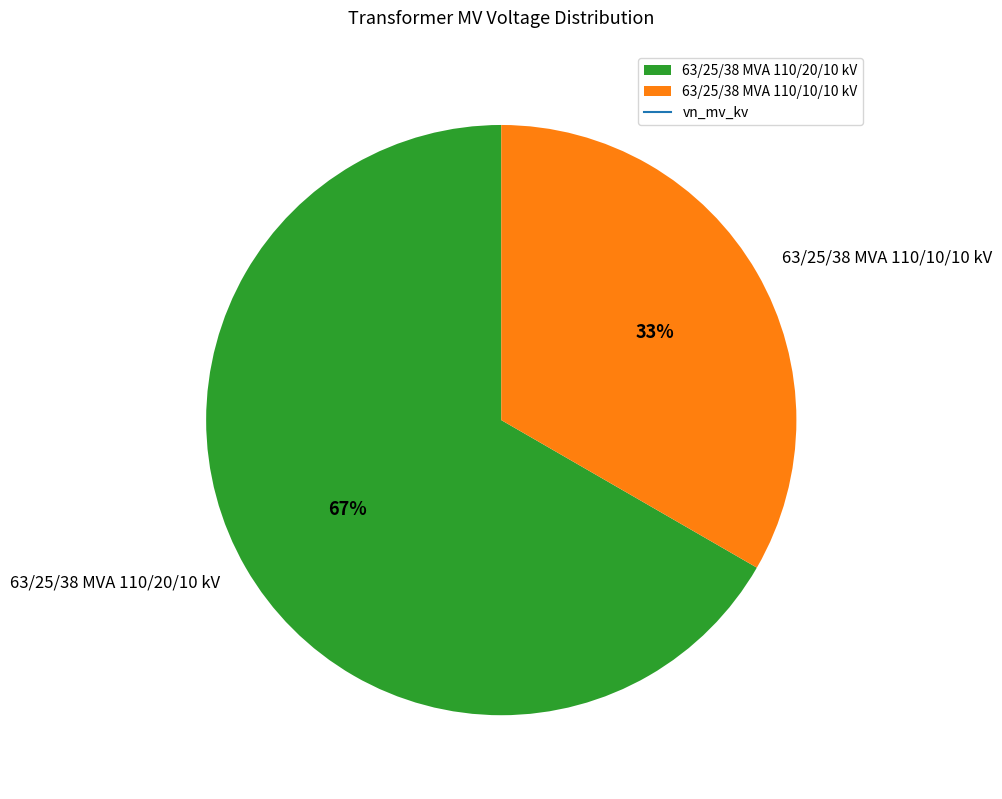

The 63/25/38 MVA 110/10/10 kV slice represents 33% of the pie. True or false?

True